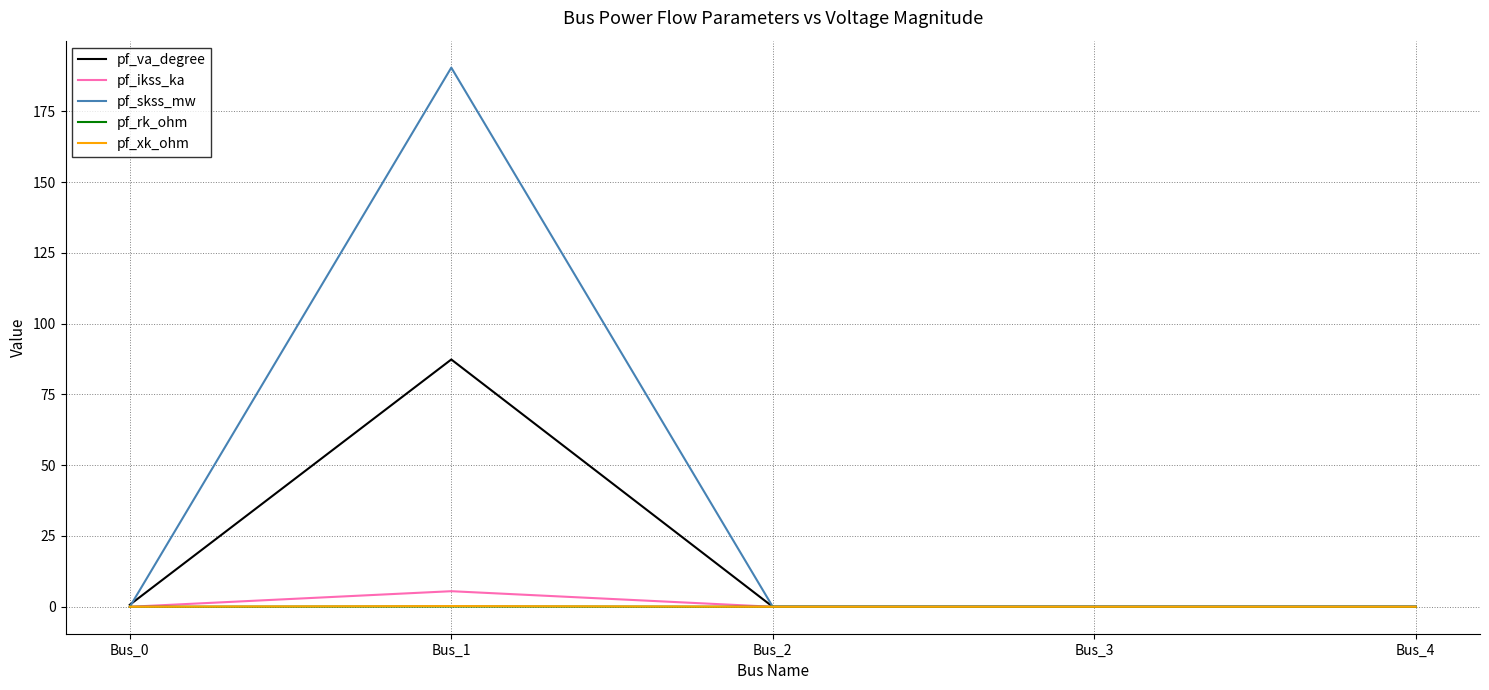

Which label corresponds to the largest value in the chart?

Bus_1